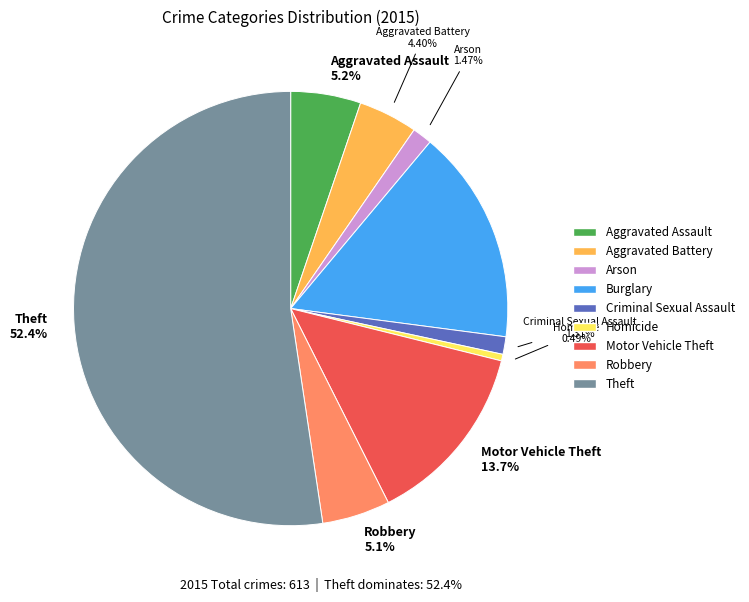

How many slices are in this pie chart?

9